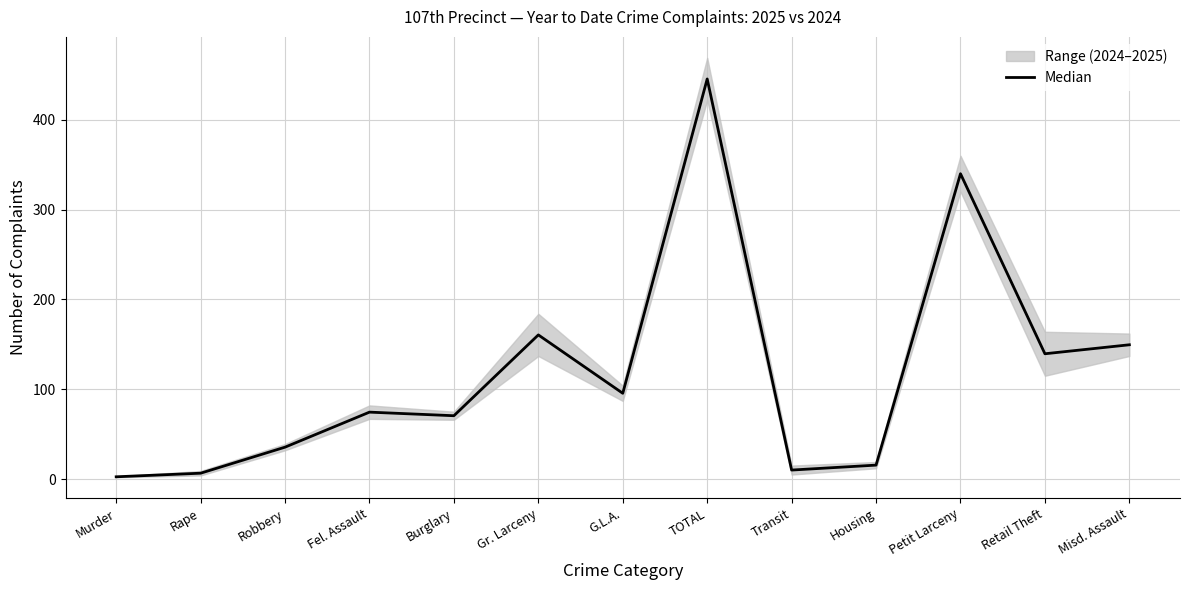

At which label is the value closest to 224?

Gr. Larceny